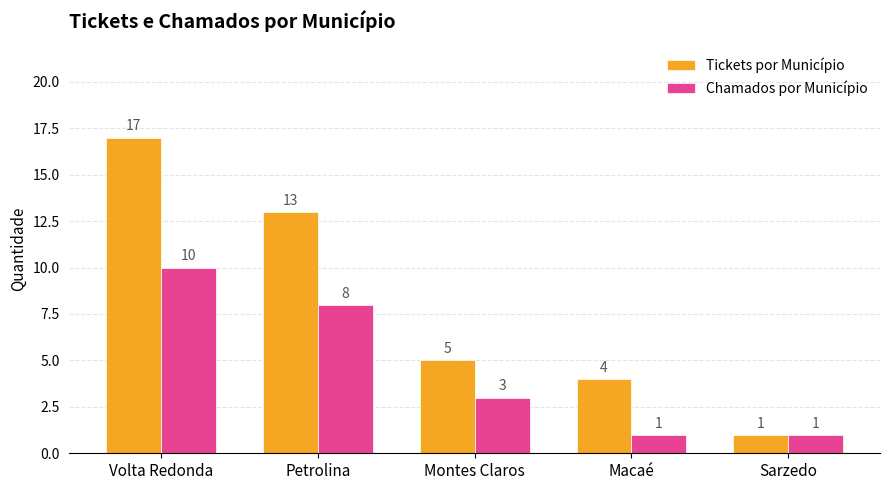

What is the label of the 5th bar from the left?

Sarzedo